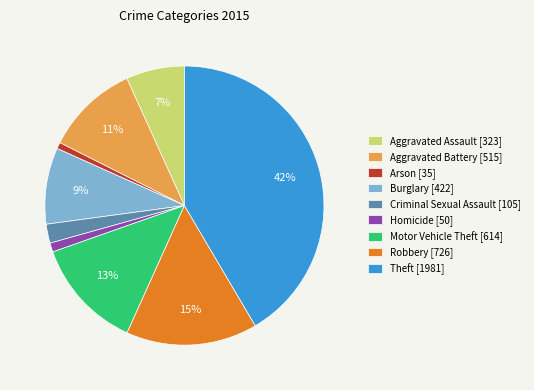

Is the sum of Aggravated Assault and Burglary greater than half?

No